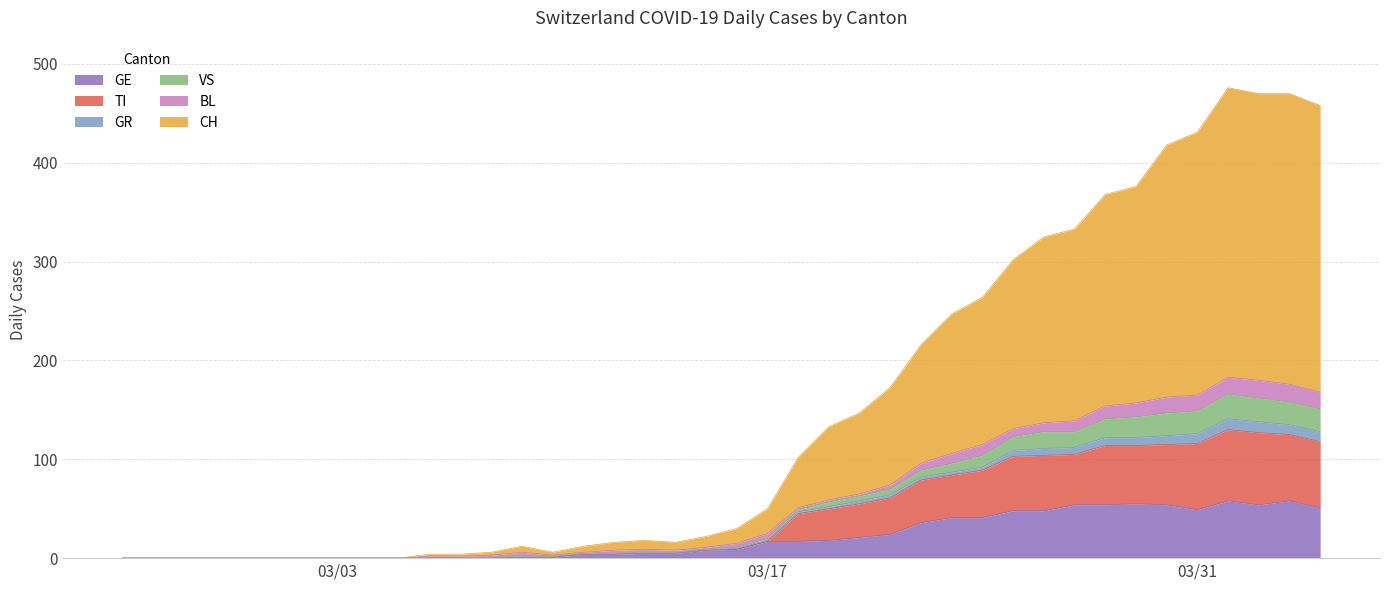

What is the maximum value for GE?

58